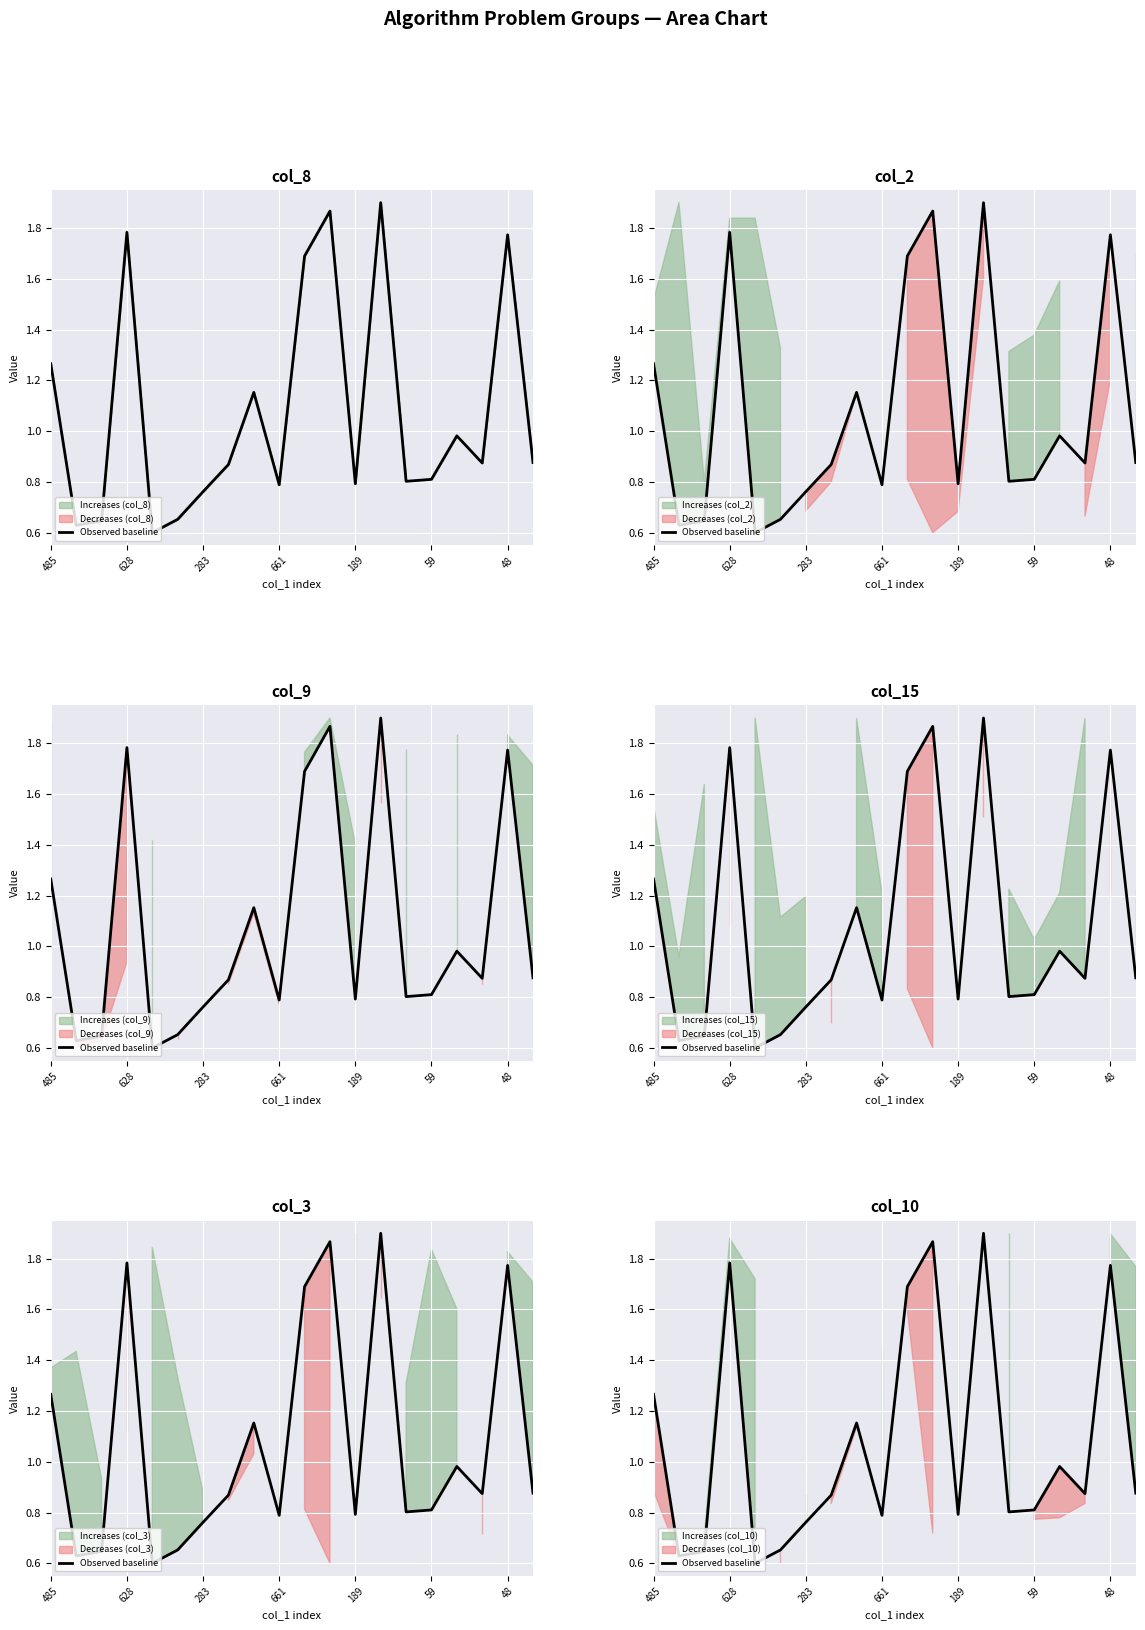

How many points are higher than both their immediate neighbors (excluding endpoints)?

6